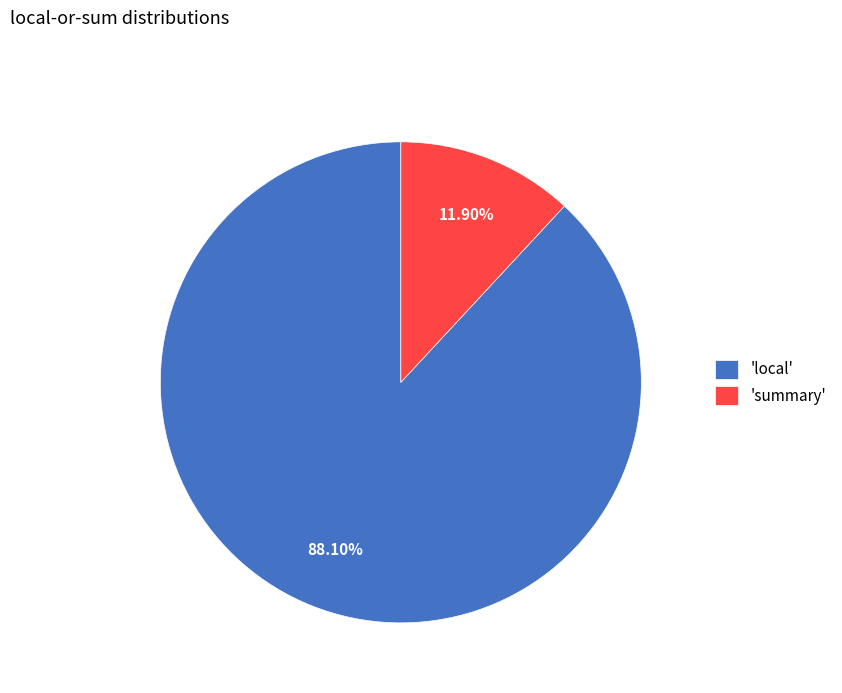

Which slice represents more than half of the pie?

'local'